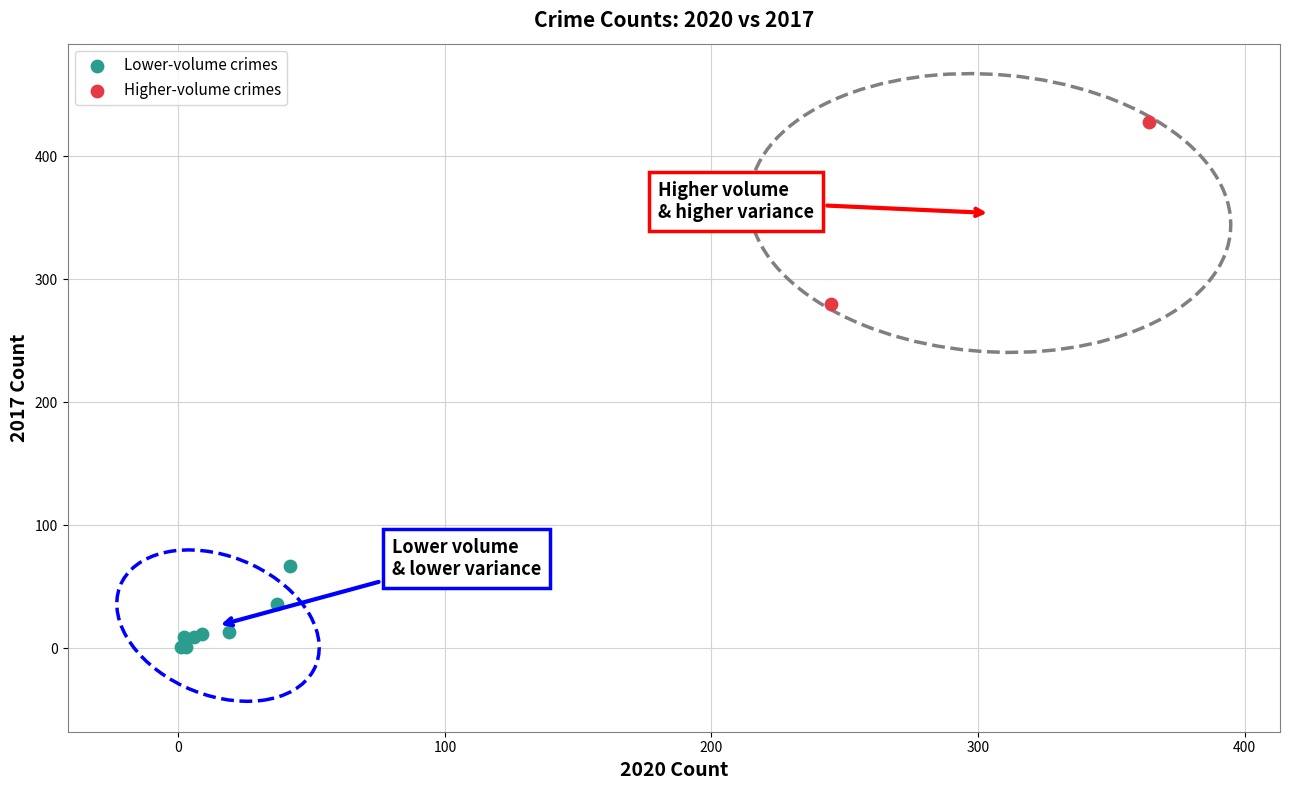

Which series contains the highest Y value?

Higher-volume crimes